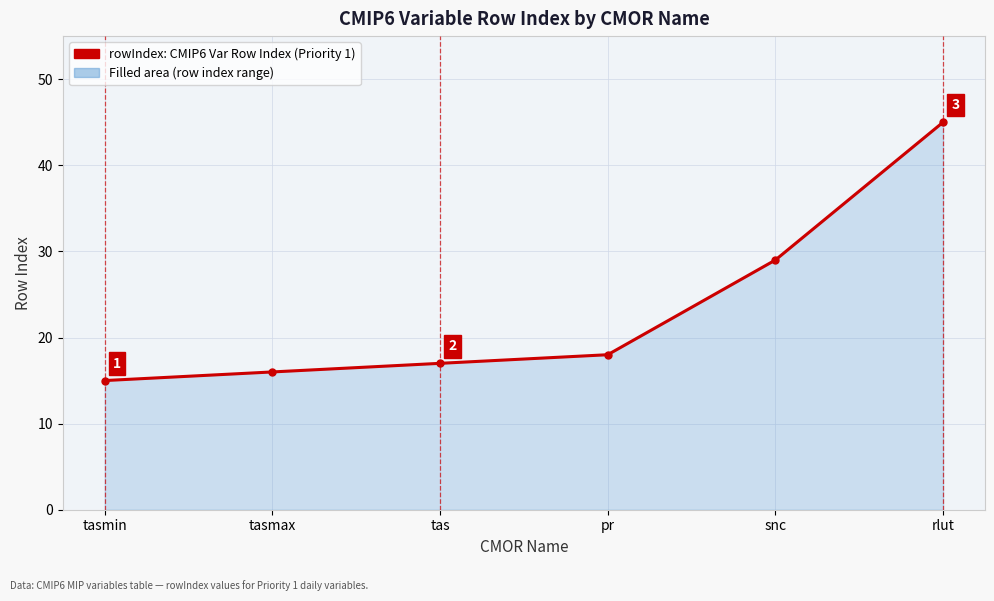

True or false: the data shows 23 at tas.

False